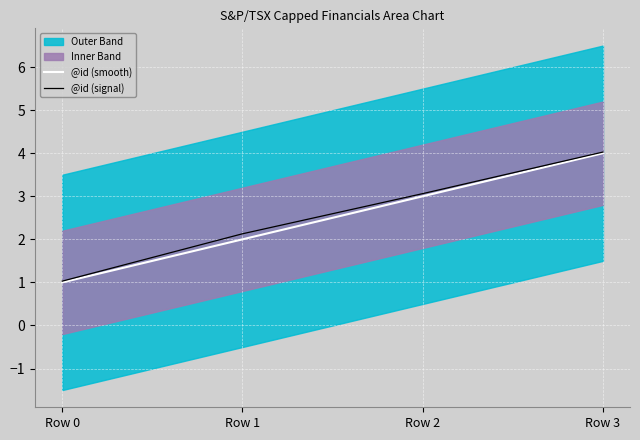

How many data points in @id (smooth) are above 3?

1